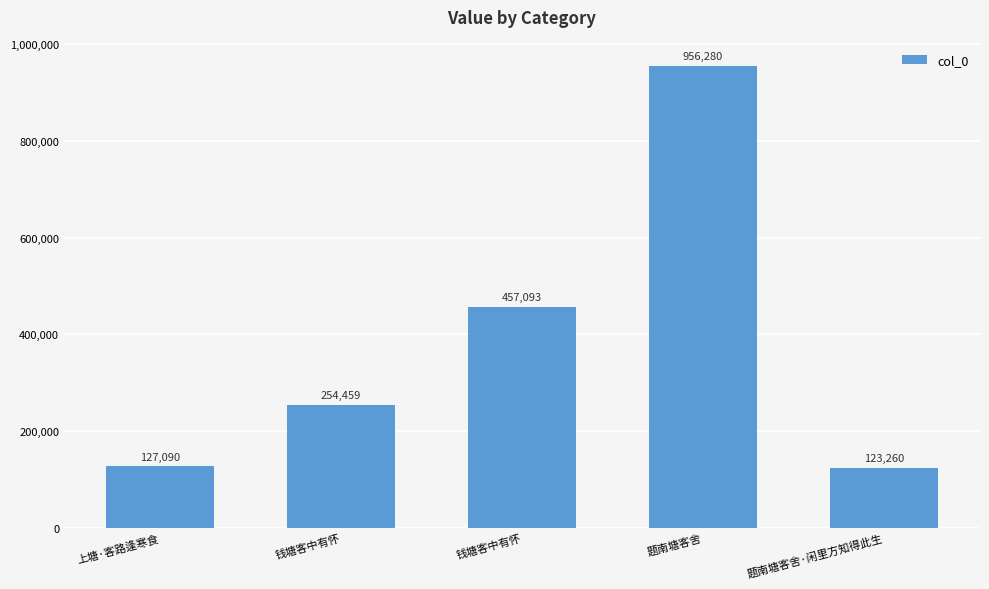

Is it true that the value at 题南塘客舍·闲里方知得此生 is 184327?

False